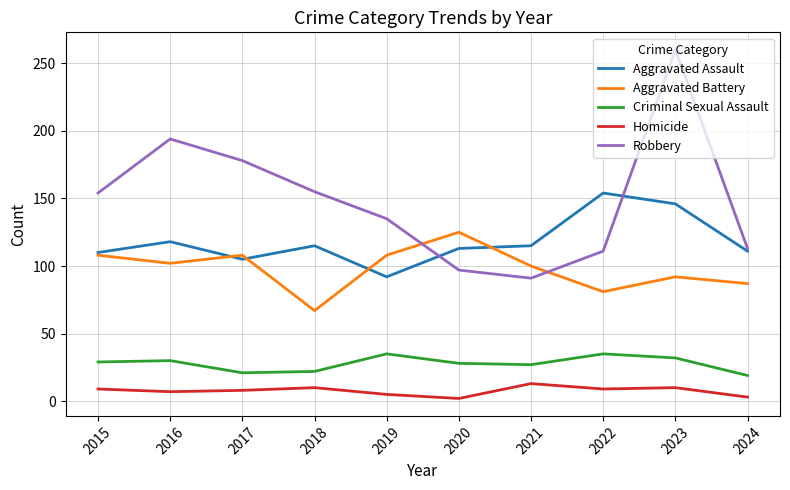

How many values in the Aggravated Assault series are below 115?

5